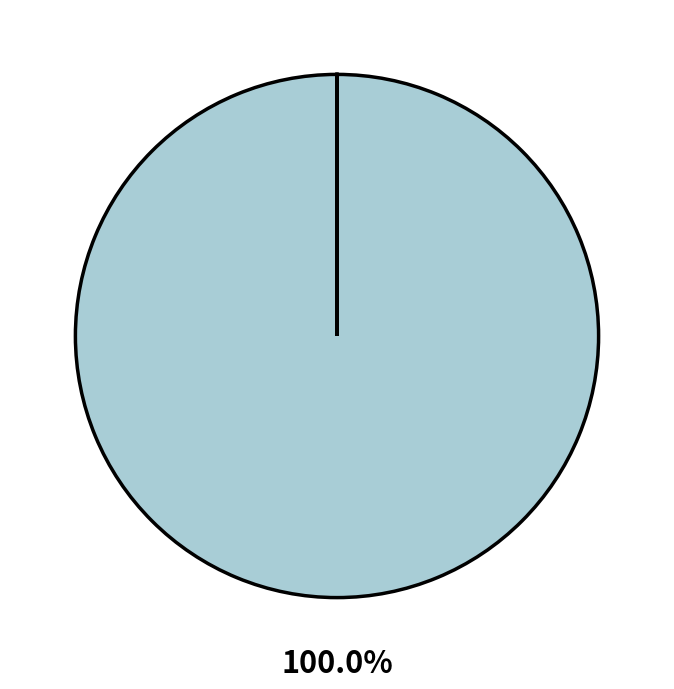

Does any single category account for the majority?

Yes